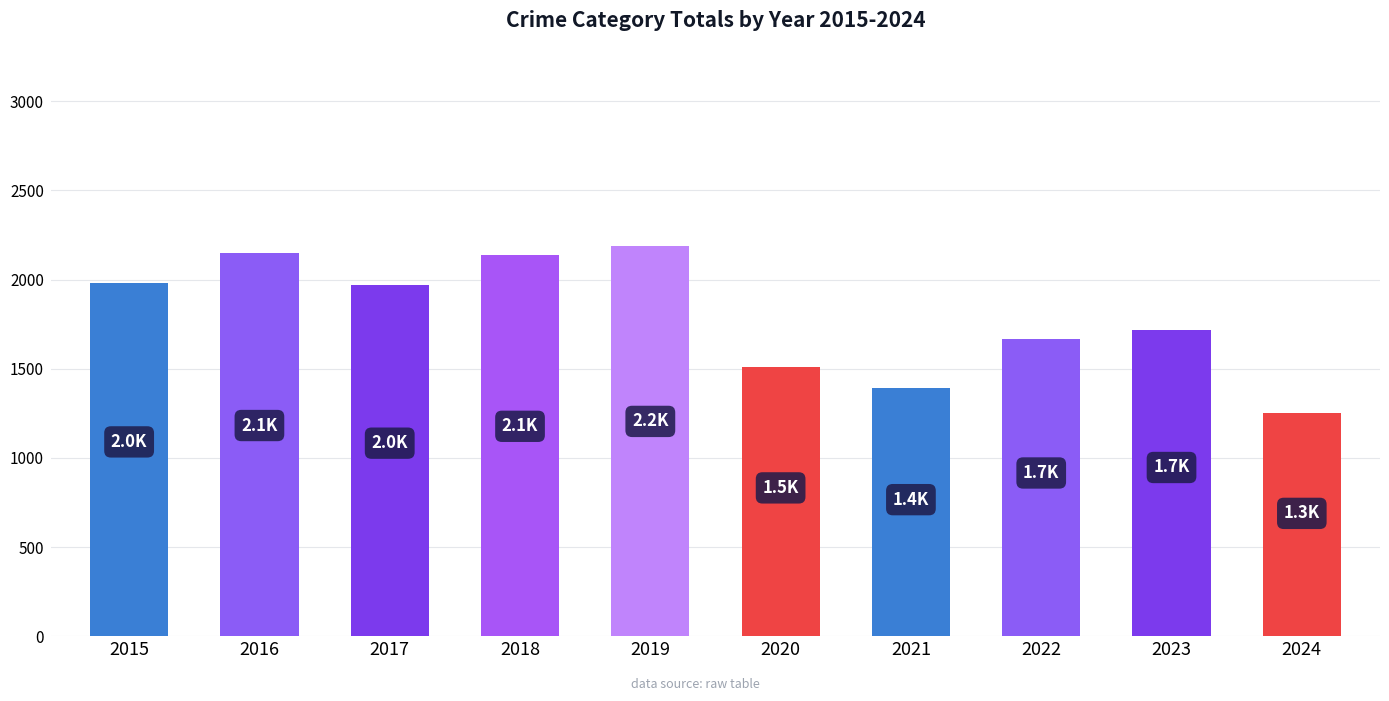

Approximately how many times larger is the value at 2023 compared to 2016?

0.8